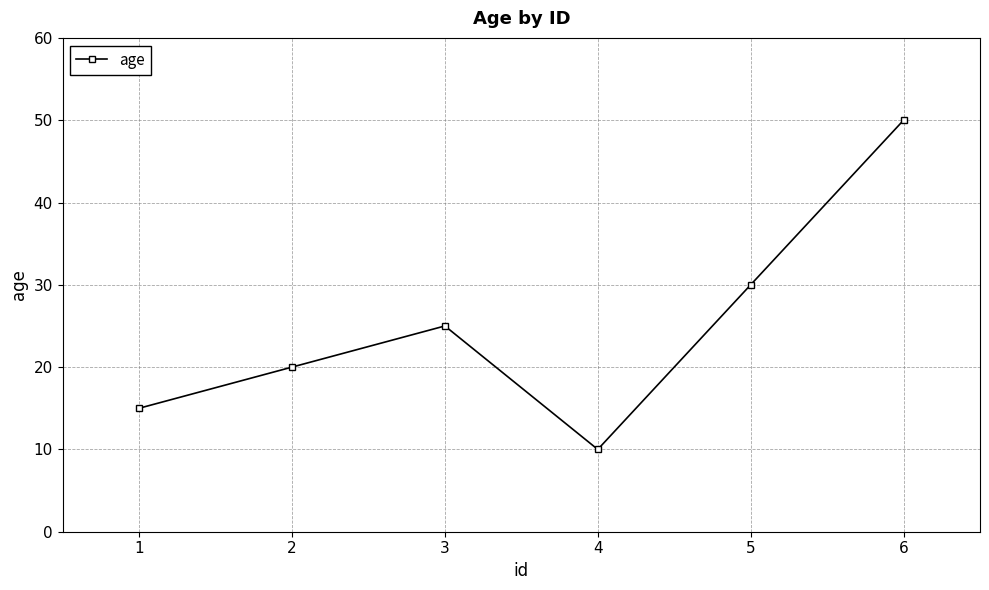

How many distinct data groups are displayed?

1